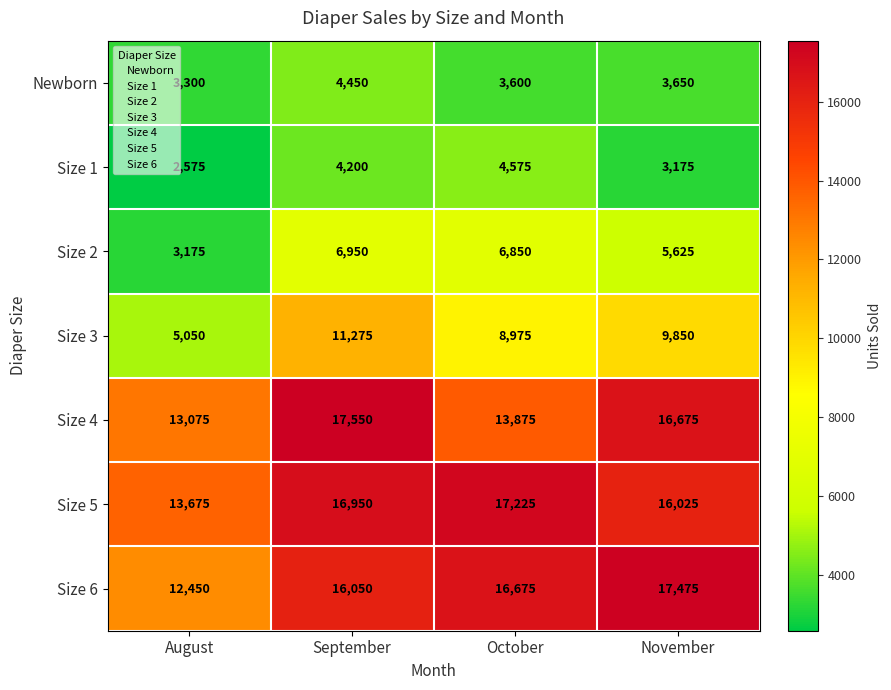

What is the average value of the Size 1 series?

3631